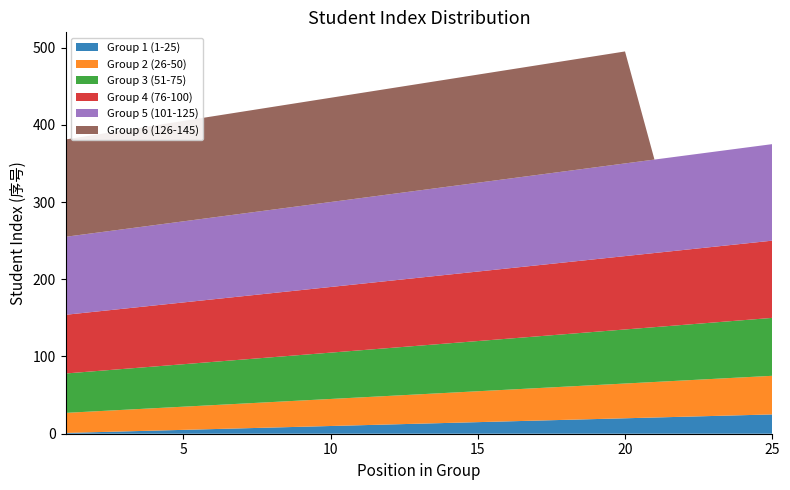

Reading left to right, extract all data points from this chart.

Group 1 (1-25): 1	2	3	4	5	6	7	8	9	10	11	12	13	14	15	16	17	18	19	20	21	22	23	24	25
Group 2 (26-50): 26	27	28	29	30	31	32	33	34	35	36	37	38	39	40	41	42	43	44	45	46	47	48	49	50
Group 3 (51-75): 51	52	53	54	55	56	57	58	59	60	61	62	63	64	65	66	67	68	69	70	71	72	73	74	75
Group 4 (76-100): 76	77	78	79	80	81	82	83	84	85	86	87	88	89	90	91	92	93	94	95	96	97	98	99	100
Group 5 (101-125): 101	102	103	104	105	106	107	108	109	110	111	112	113	114	115	116	117	118	119	120	121	122	123	124	125
Group 6 (126-145): 126	127	128	129	130	131	132	133	134	135	136	137	138	139	140	141	142	143	144	145	0	0	0	0	0